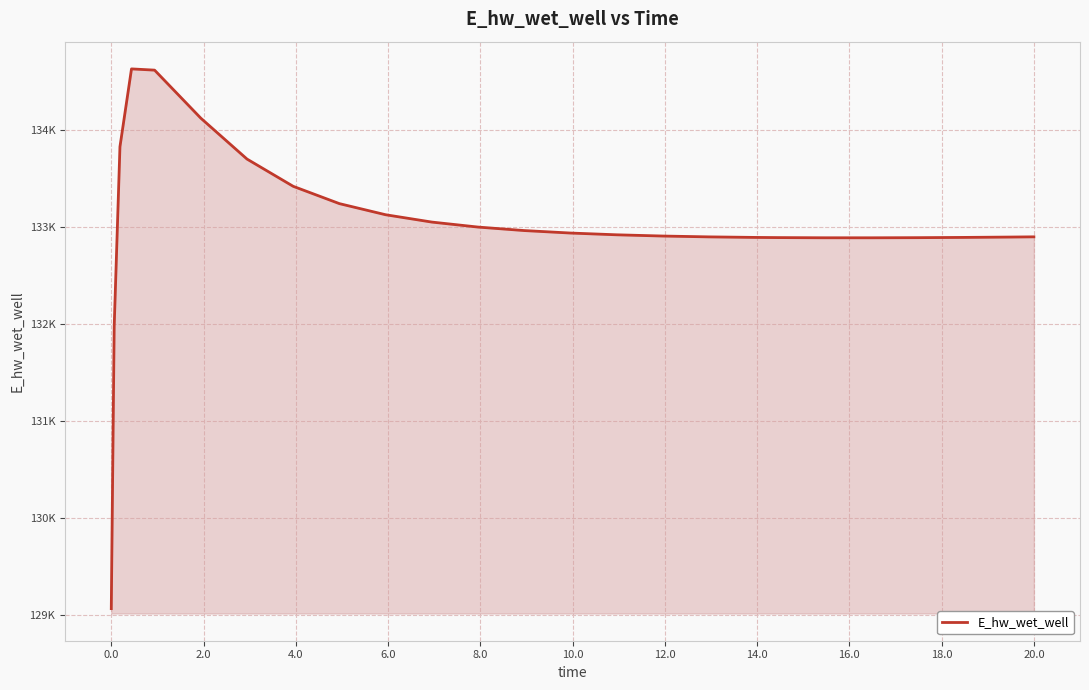

Does the chart display data point markers on the line(s)?

No